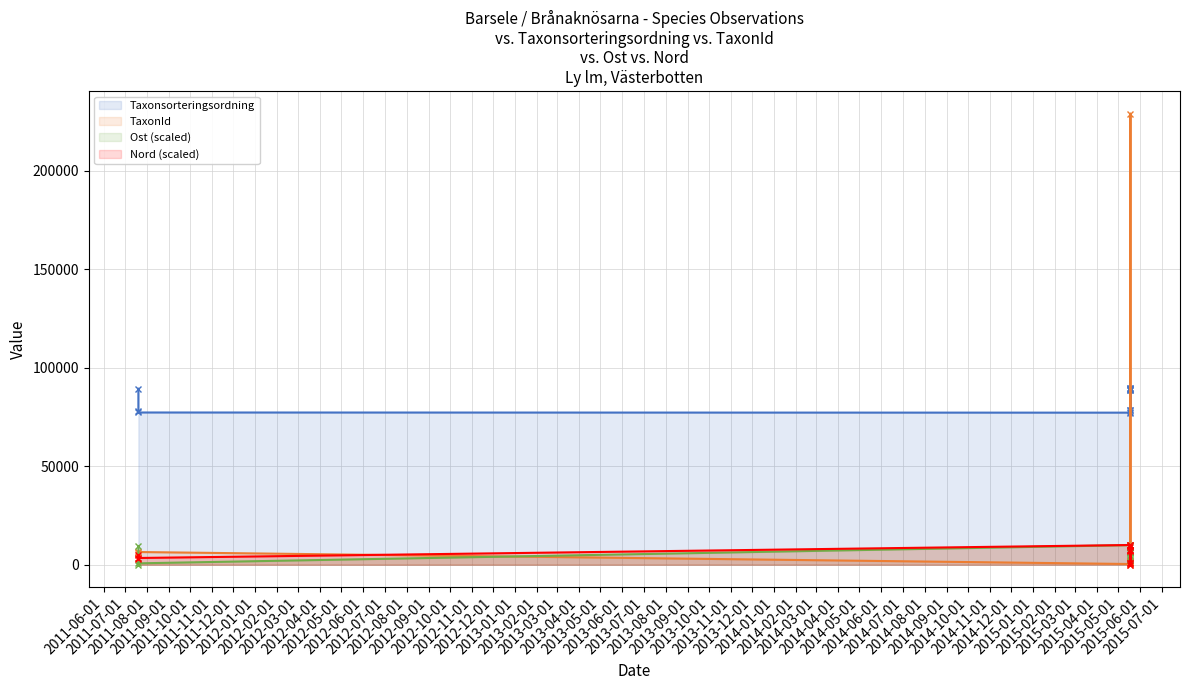

Which series has the largest range (max minus min)?

TaxonId